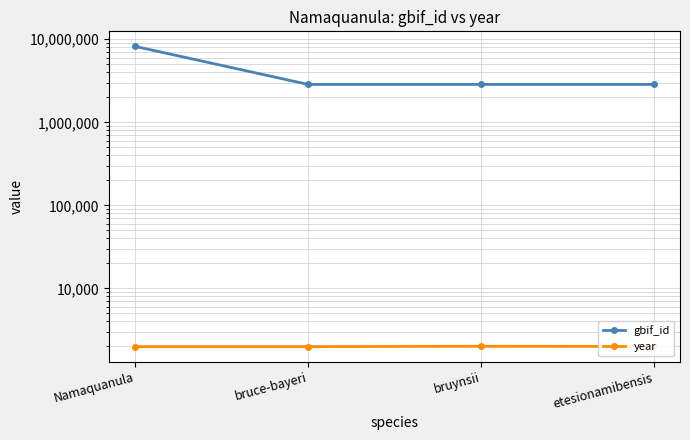

What is the average value of the gbif_id series?

4200059